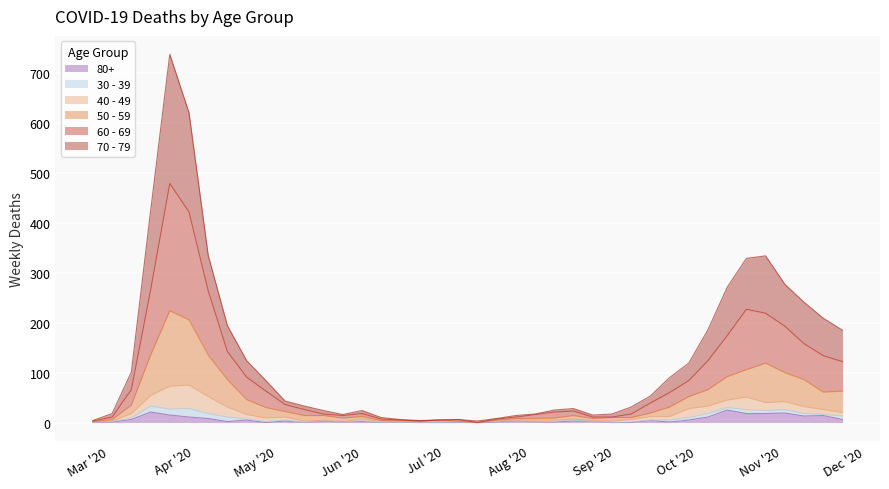

What are all the series names shown in the legend?

80+, 30 - 39, 40 - 49, 50 - 59, 60 - 69, 70 - 79